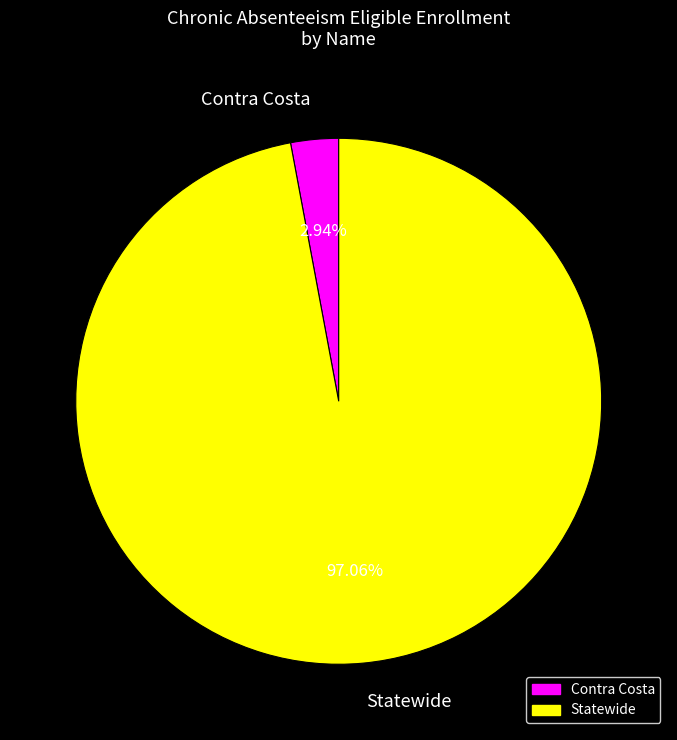

Which category accounts for the majority?

Statewide